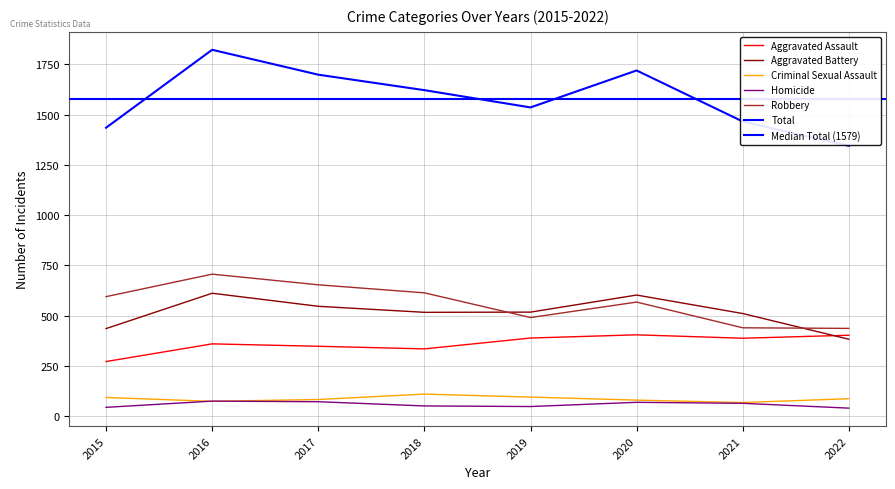

At which category does Robbery reach its first local peak?

2016